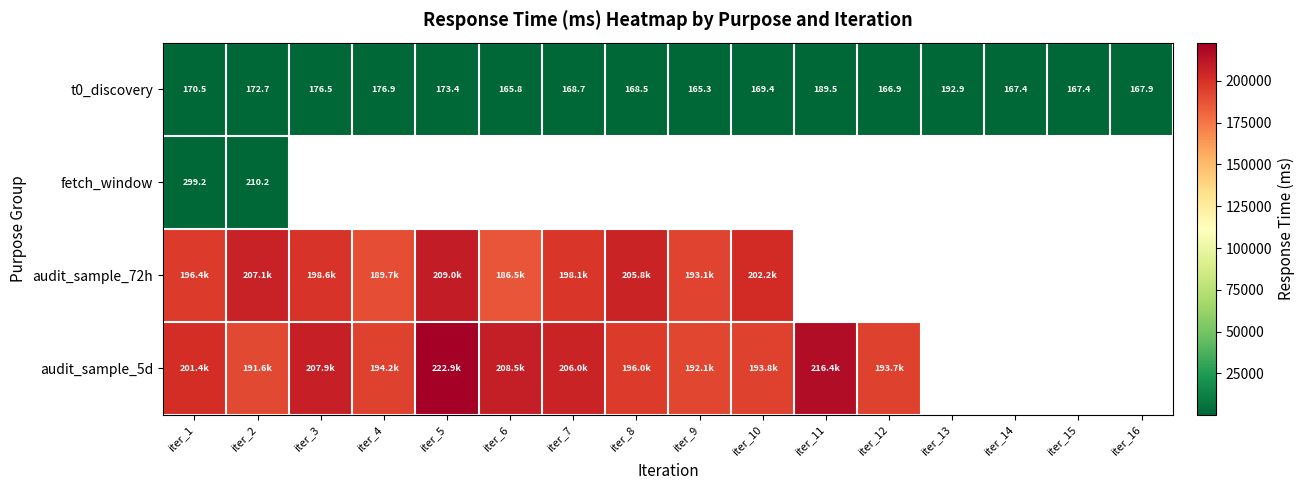

Rank the categories by t0_discovery value from highest to lowest.

iter_13, iter_11, iter_4, iter_3, iter_5, iter_2, iter_1, iter_10, iter_7, iter_8, iter_16, iter_15, iter_14, iter_12, iter_6, iter_9